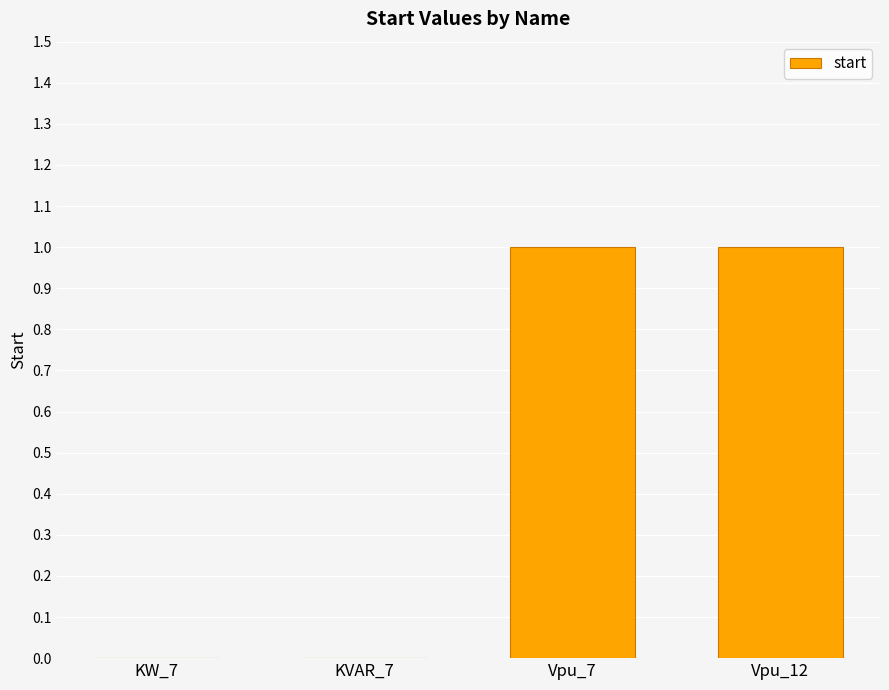

What is the change in value from KVAR_7 to Vpu_7?

+1